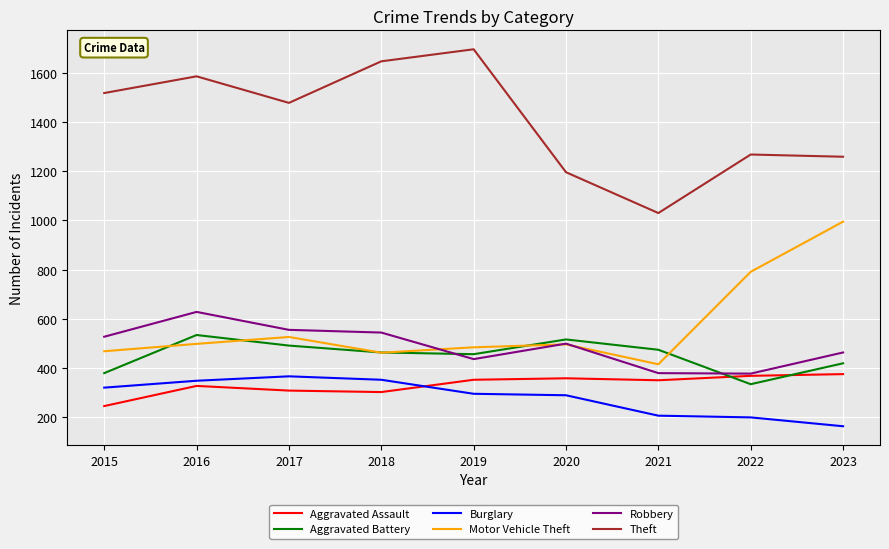

True or false: Burglary and Robbery cross at least once.

False